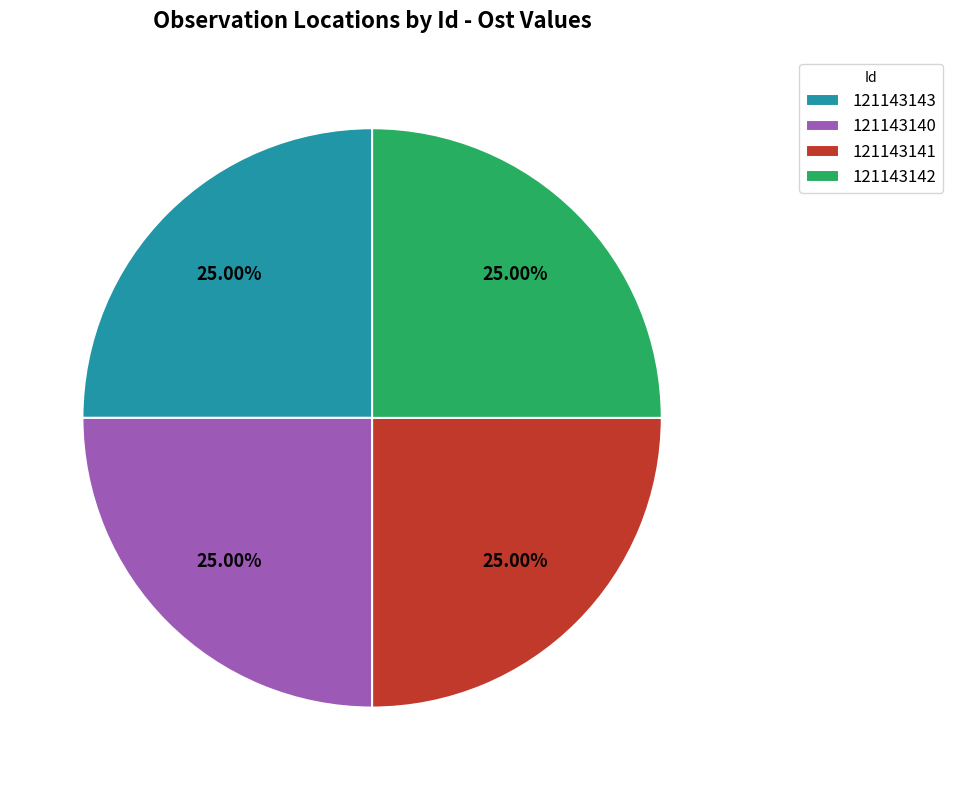

Count the number of slices in the pie.

4